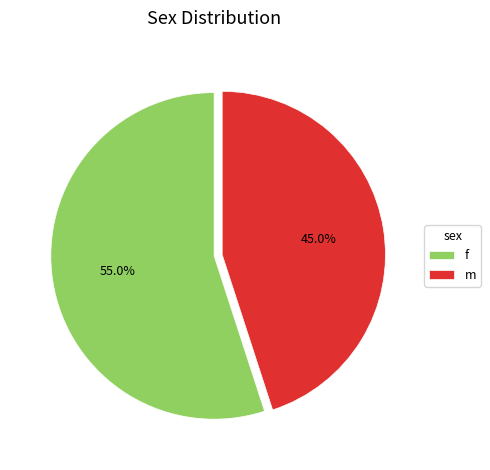

How many segments does this pie chart have?

2